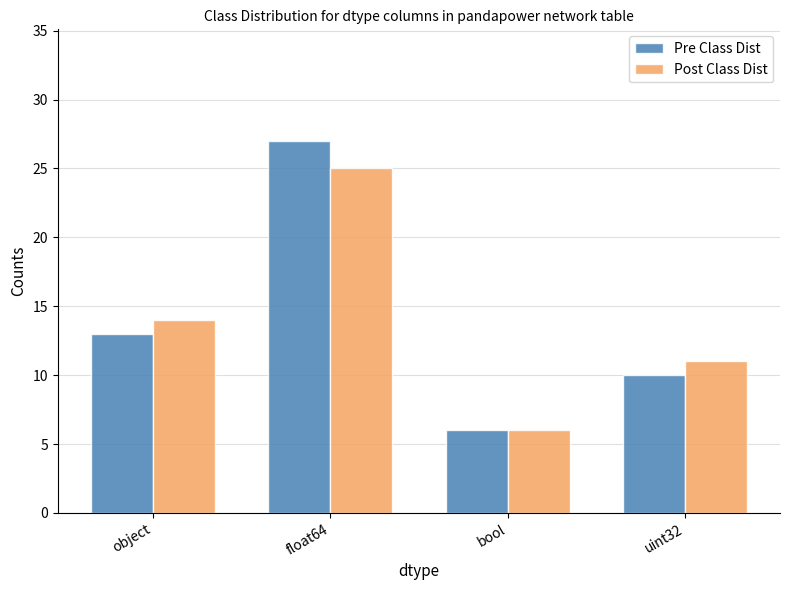

At which label is Post Class Dist closest to 15?

object